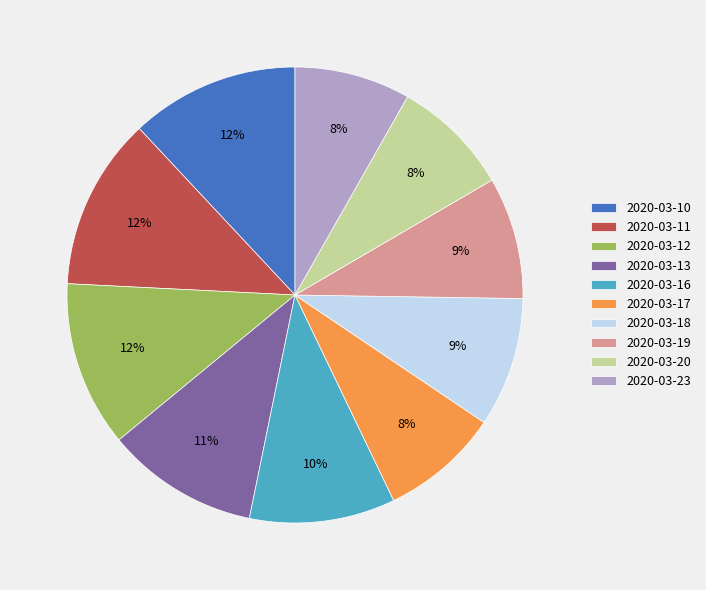

To the nearest percent, what is the average slice percentage?

10%